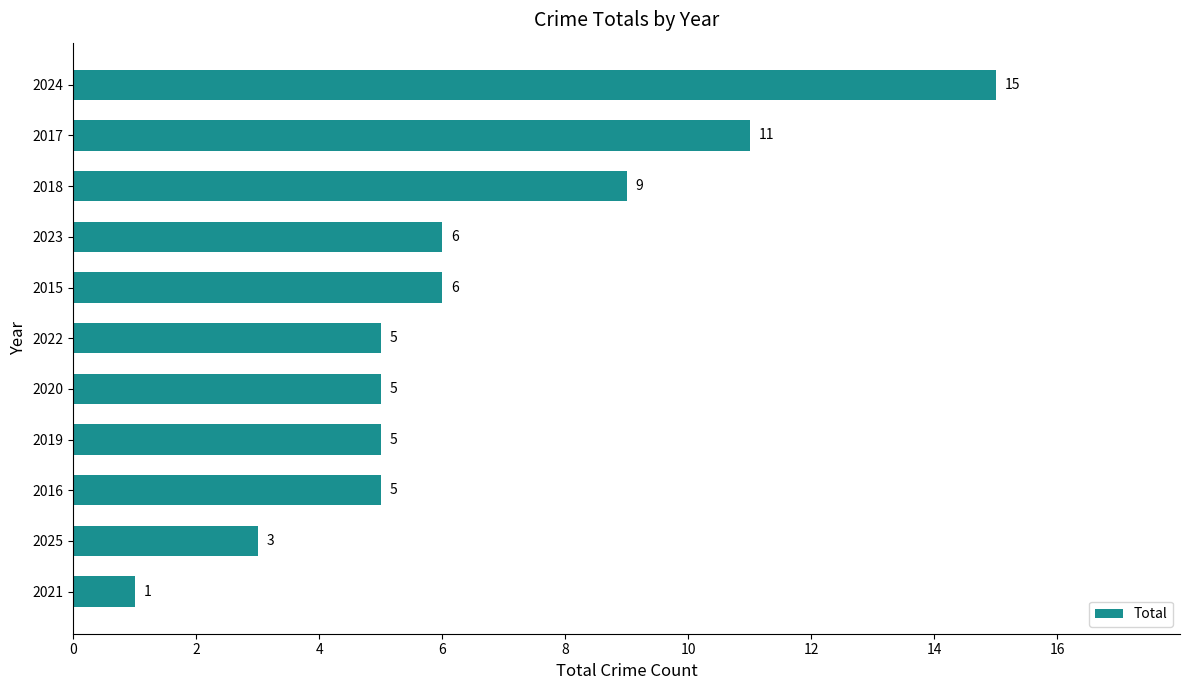

How many categories are shown in the chart?

11